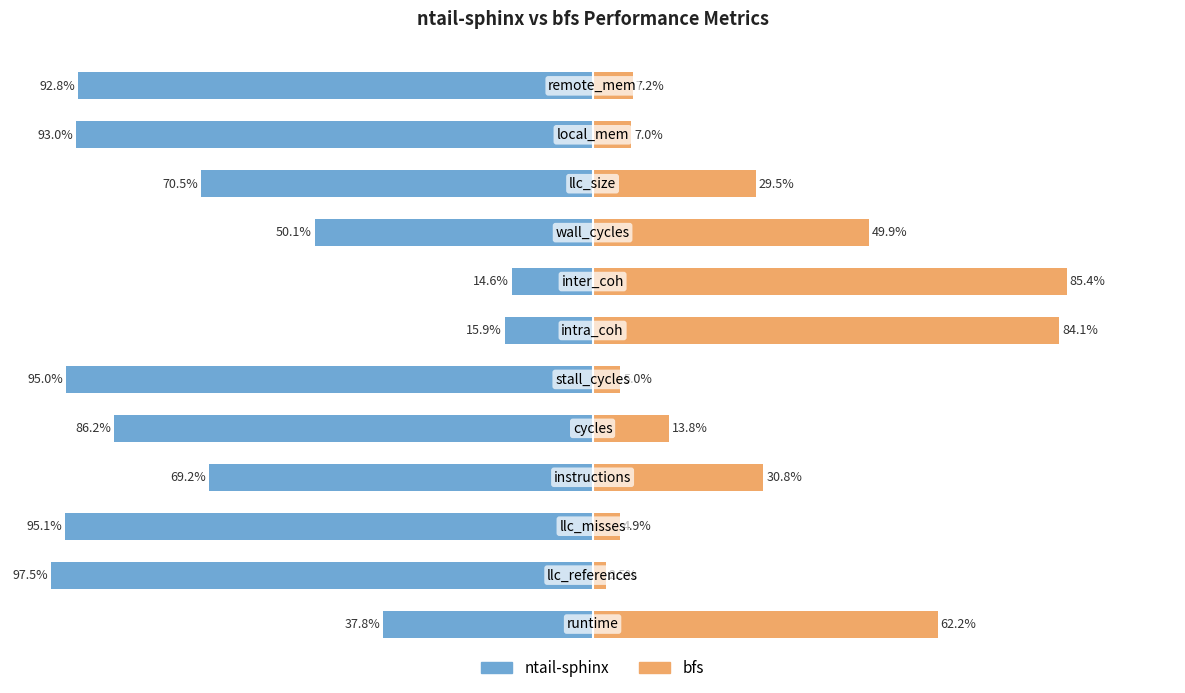

The bfs series shows 4.5 at 10. True or false?

False